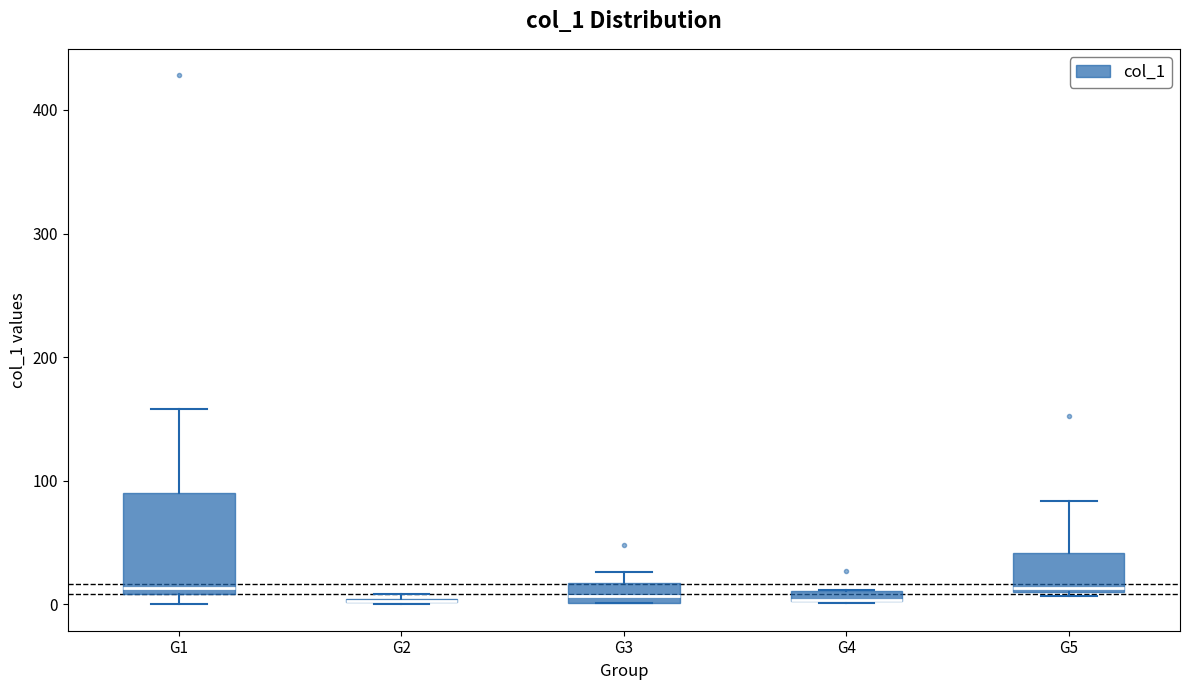

Comparing the boxes themselves (not the whiskers), which one is the tallest?

G1